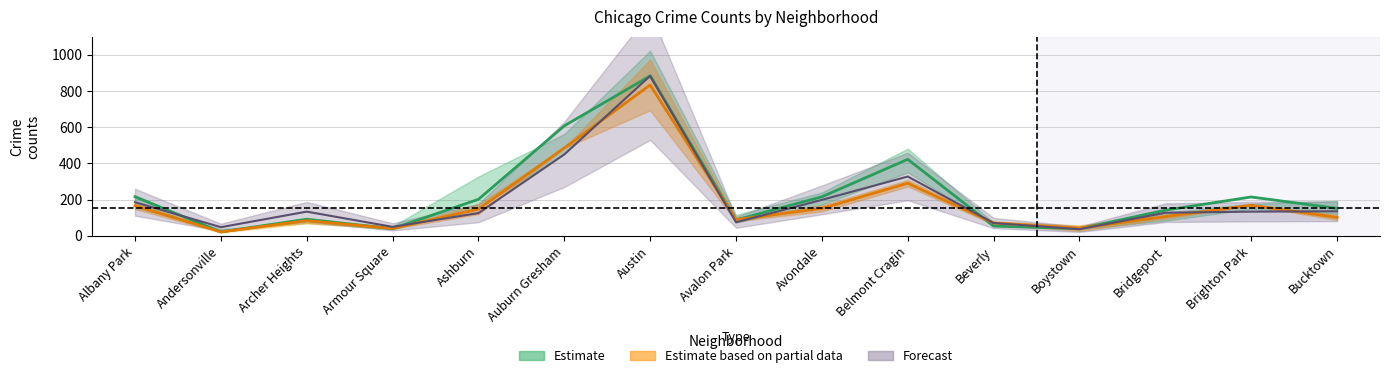

What is the difference between the highest and lowest values at Brighton Park?

81.0